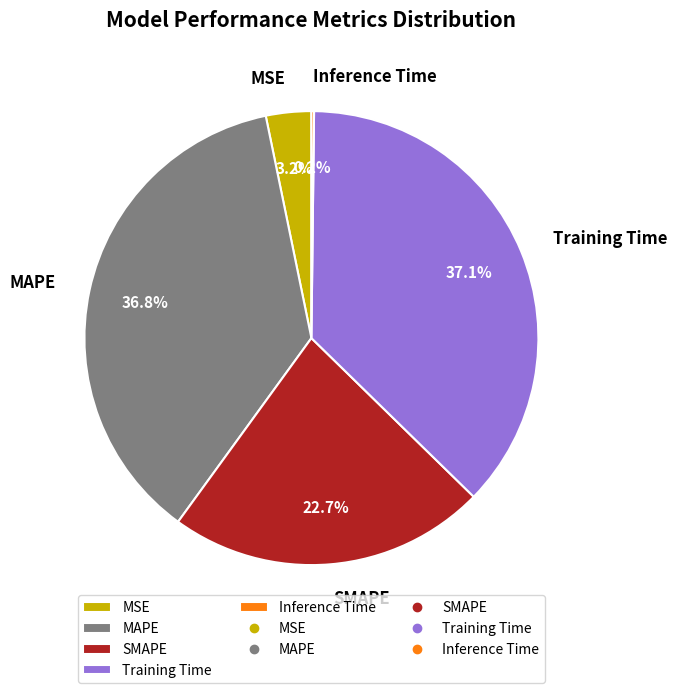

To the nearest percent, what is the average slice percentage?

20%